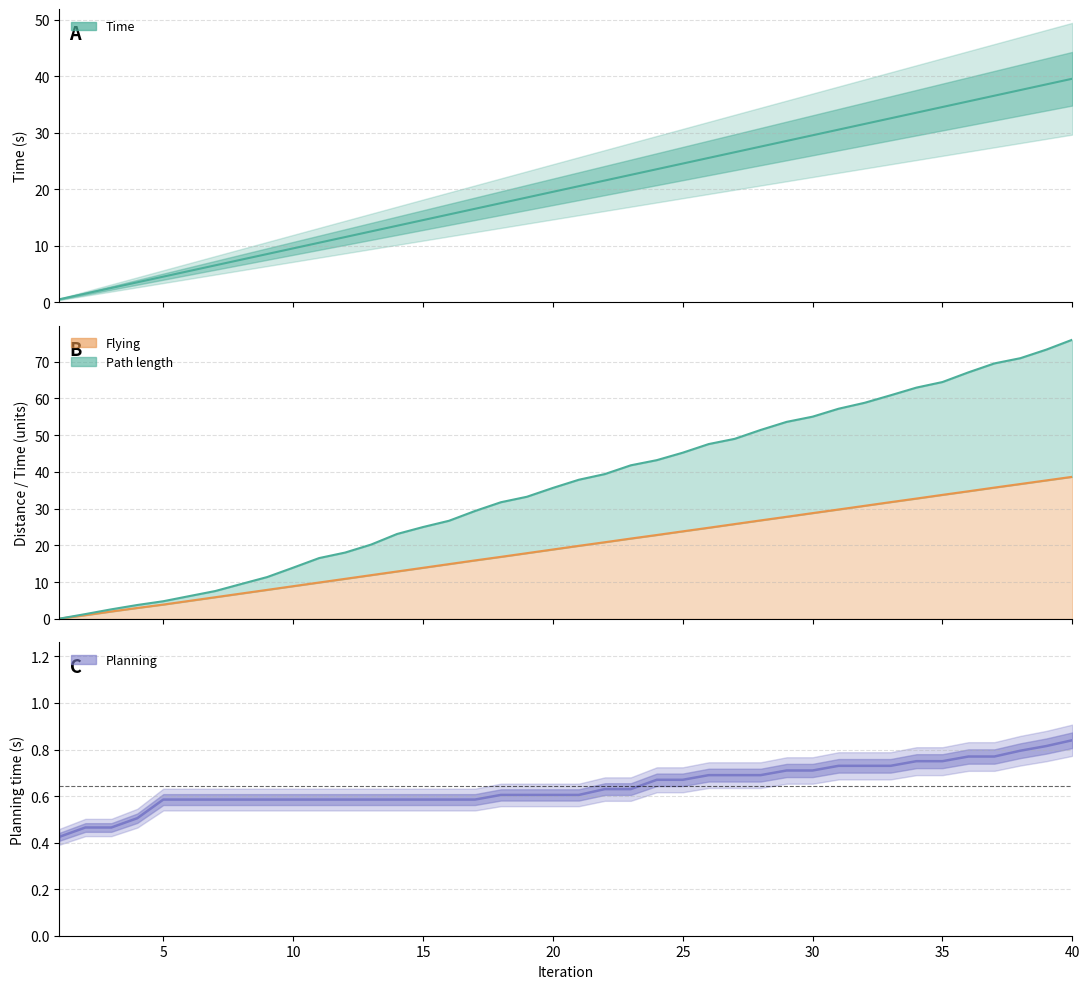

What is the difference between the maximum and minimum values in the Path length series?

75.9